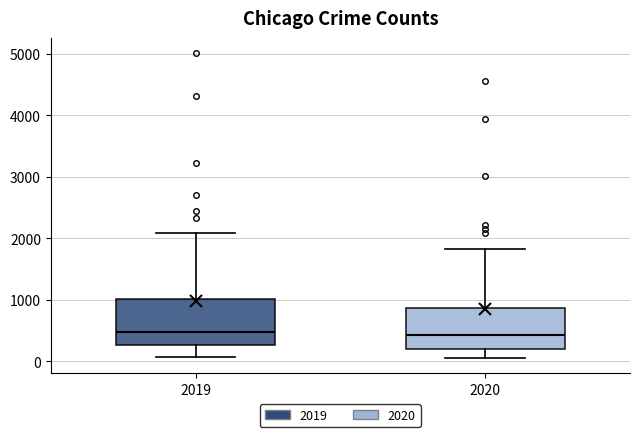

Reading left to right, transcribe this box plot: for each box, give where its median line is, the range the box spans, and where its two whiskers end, as read against the y-axis. The values are not printed on the chart, so give them approximately, as read against the axis.

2019: median 500, box 300 to 1000, whiskers 100 to 2100
2020: median 400, box 200 to 900, whiskers 100 to 1800